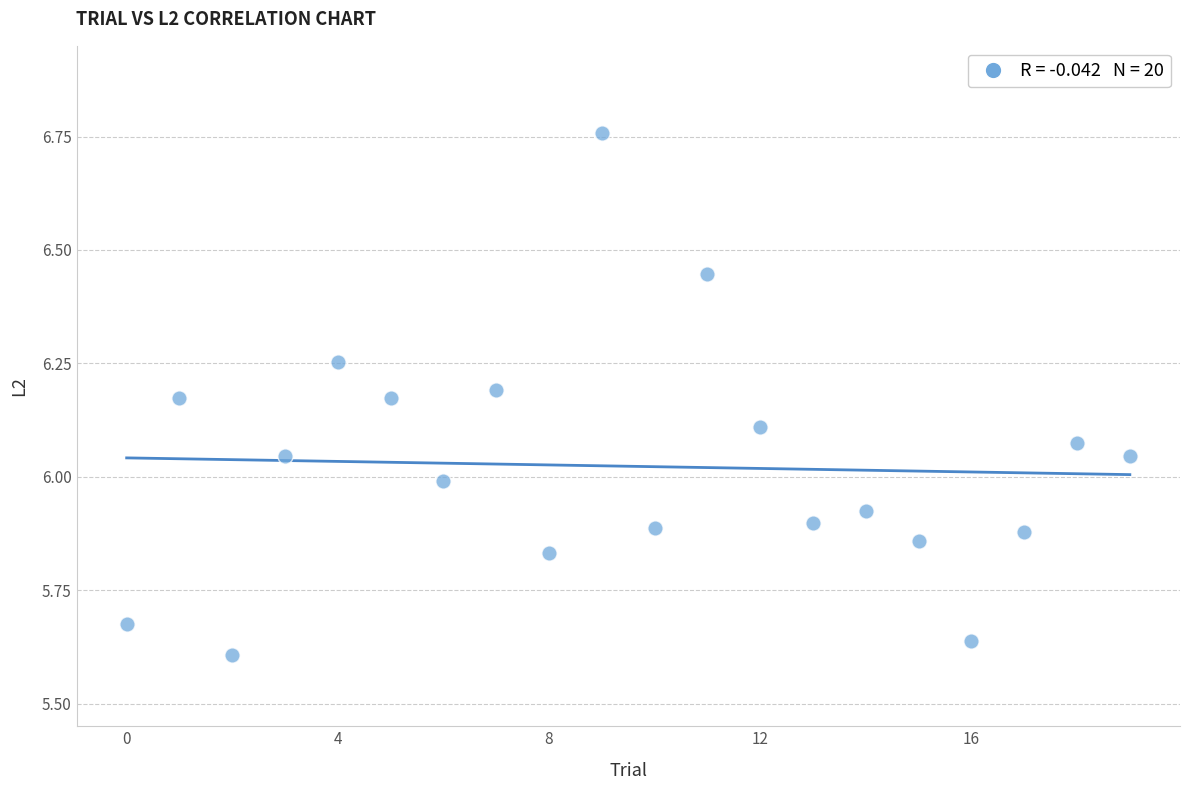

What is the range of Y values (max minus min)?

1.2